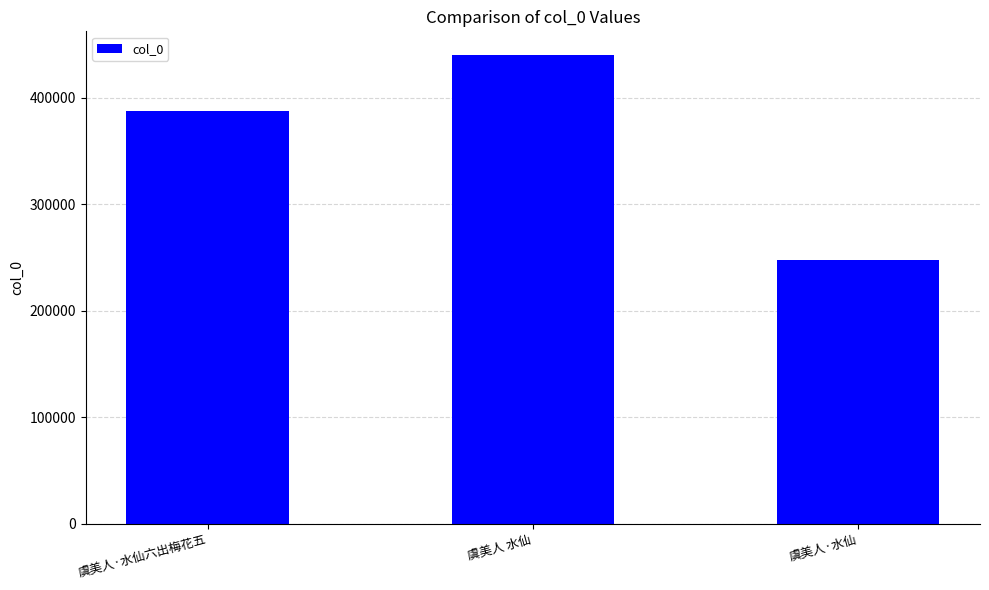

What value does the data have at 虞美人 水仙?

440132